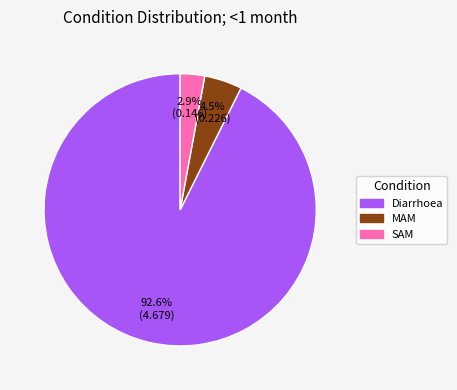

To the nearest percent, what percentage of the pie is Diarrhoea?

93%